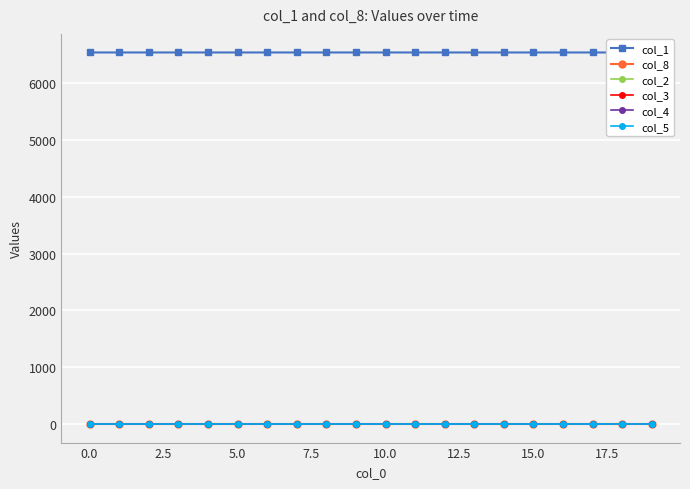

What are all the series names shown in the legend?

col_1, col_8, col_2, col_3, col_4, col_5